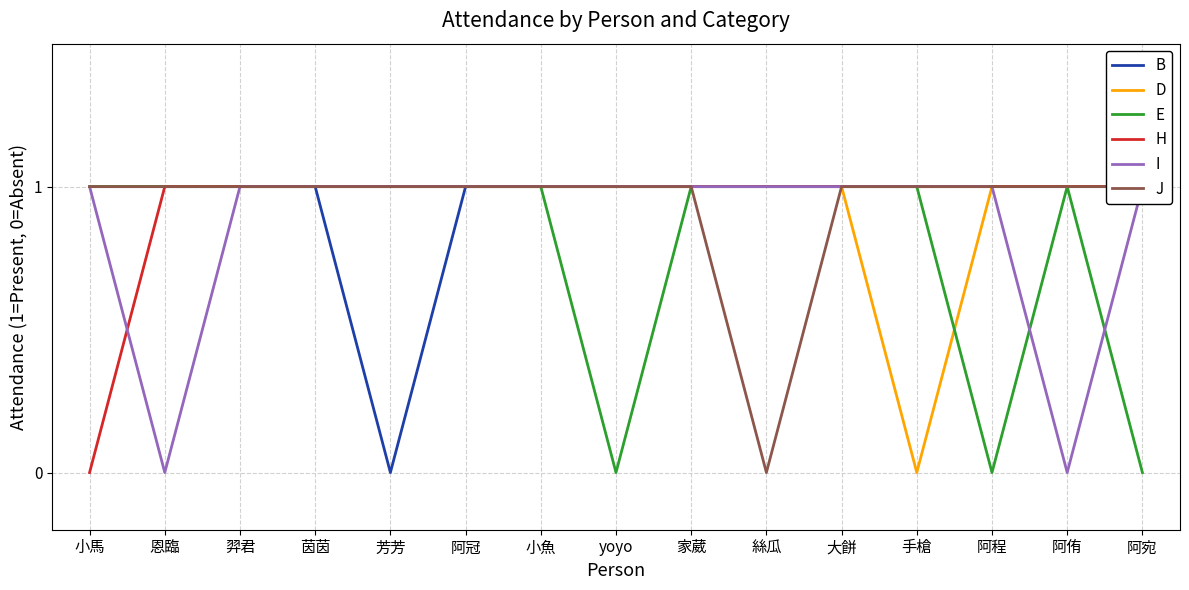

What position from the left is yoyo?

8